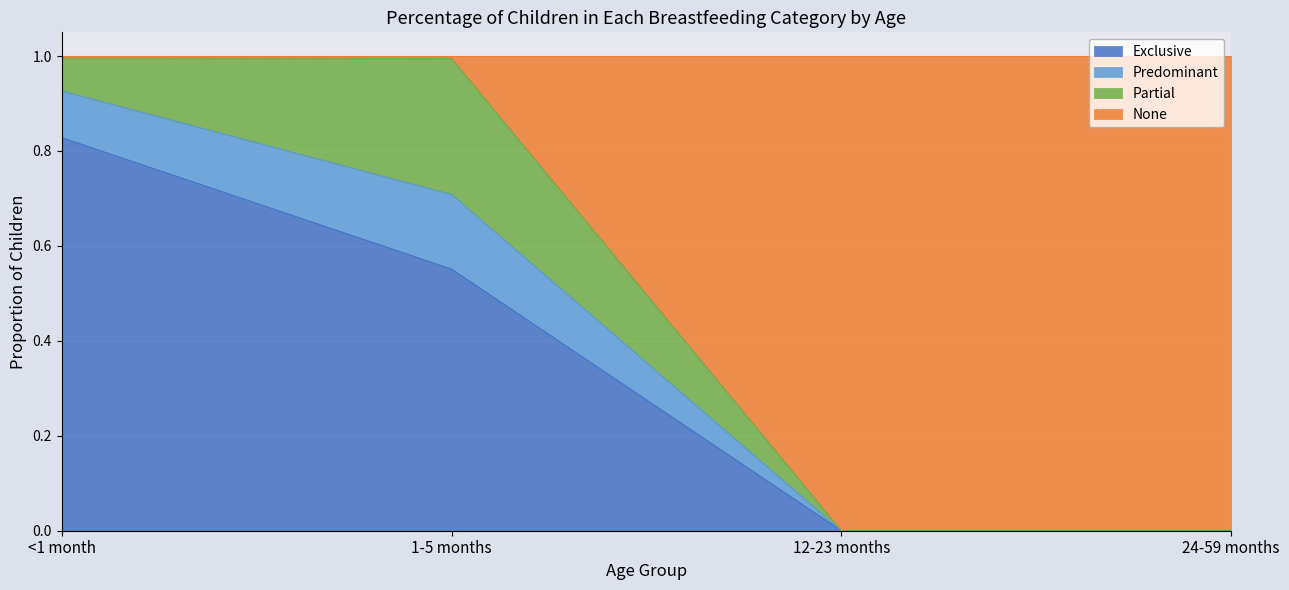

Which category has the lowest value in the Exclusive series?

12-23 months